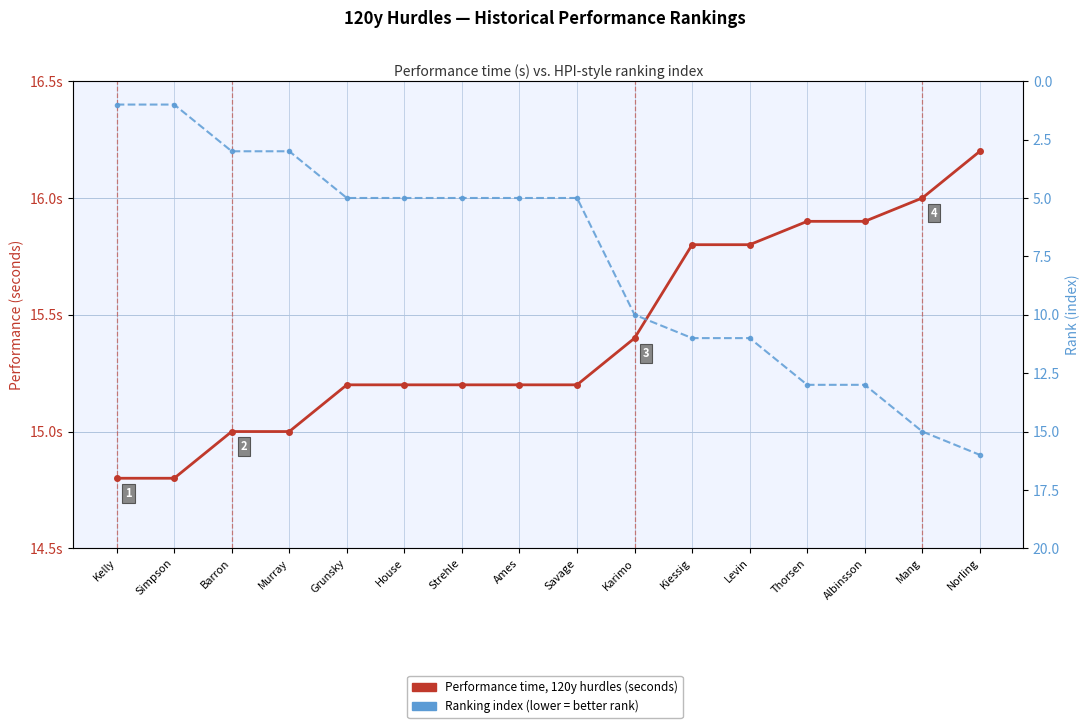

What is the spread (max minus min) of values at Grunsky?

10.2